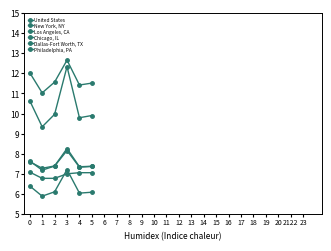

Which series changed the most between 2 and 5?

United States